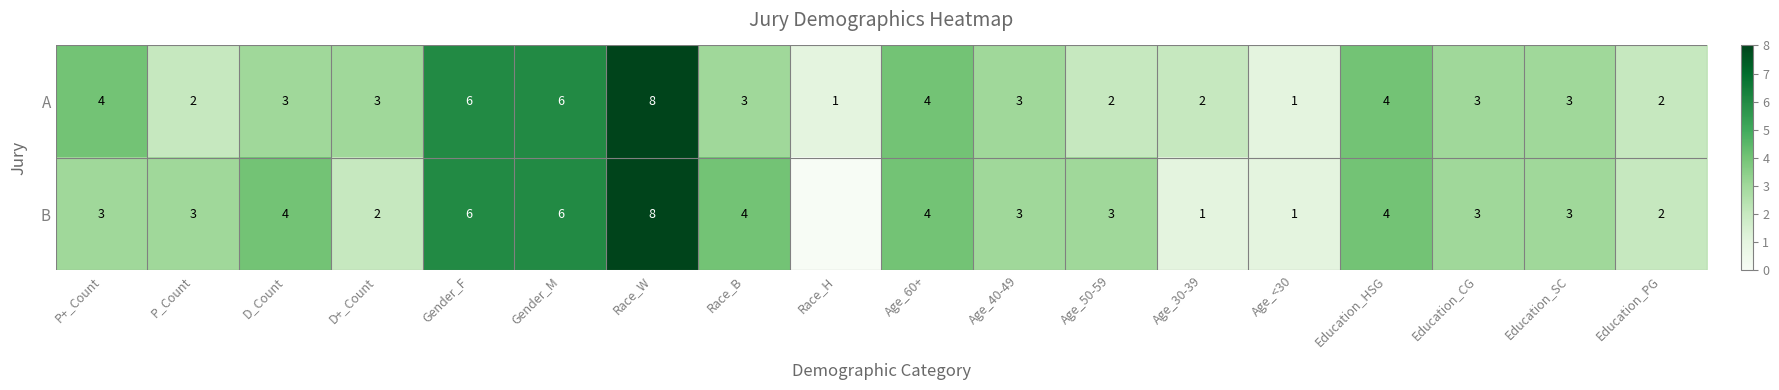

True or false: B has a value of 1 at Age_50-59.

False